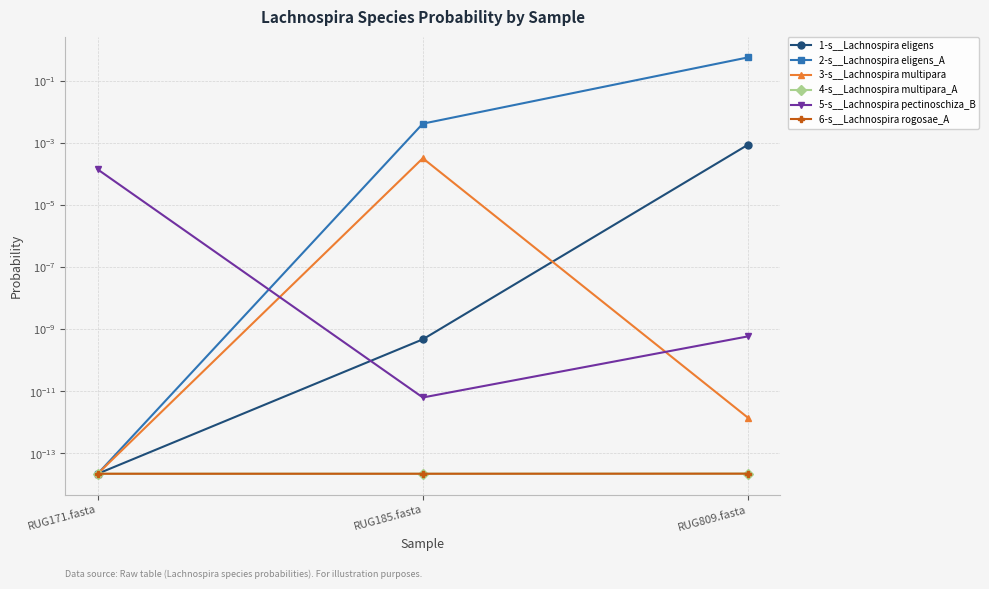

Reading left to right, list all the values displayed in this chart.

1-s__Lachnospira eligens: RUG171.fasta=0.0	RUG185.fasta=0.0	RUG809.fasta=0.0
2-s__Lachnospira eligens_A: RUG171.fasta=0.0	RUG185.fasta=0.0	RUG809.fasta=0.6
3-s__Lachnospira multipara: RUG171.fasta=0.0	RUG185.fasta=0.0	RUG809.fasta=0.0
4-s__Lachnospira multipara_A: RUG171.fasta=0.0	RUG185.fasta=0.0	RUG809.fasta=0.0
5-s__Lachnospira pectinoschiza_B: RUG171.fasta=0.0	RUG185.fasta=0.0	RUG809.fasta=0.0
6-s__Lachnospira rogosae_A: RUG171.fasta=0.0	RUG185.fasta=0.0	RUG809.fasta=0.0